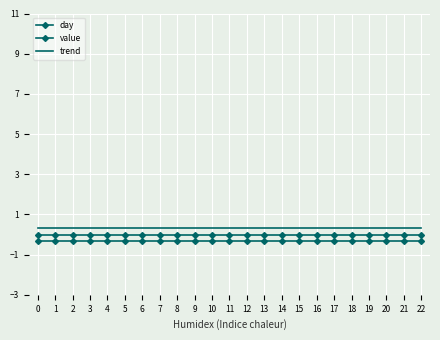

Reading right to left, what are all the values shown in this chart?

day: 22=0.0	21=0.0	20=0.0	19=0.0	18=0.0	17=0.0	16=0.0	15=0.0	14=0.0	13=0.0	12=0.0	11=0.0	10=0.0	9=0.0	8=0.0	7=0.0	6=0.0	5=0.0	4=0.0	3=0.0	2=0.0	1=0.0	0=0.0
value: 22=-0.3	21=-0.3	20=-0.3	19=-0.3	18=-0.3	17=-0.3	16=-0.3	15=-0.3	14=-0.3	13=-0.3	12=-0.3	11=-0.3	10=-0.3	9=-0.3	8=-0.3	7=-0.3	6=-0.3	5=-0.3	4=-0.3	3=-0.3	2=-0.3	1=-0.3	0=-0.3
trend: 22=0.3	21=0.3	20=0.3	19=0.3	18=0.3	17=0.3	16=0.3	15=0.3	14=0.3	13=0.3	12=0.3	11=0.3	10=0.3	9=0.3	8=0.3	7=0.3	6=0.3	5=0.3	4=0.3	3=0.3	2=0.3	1=0.3	0=0.3